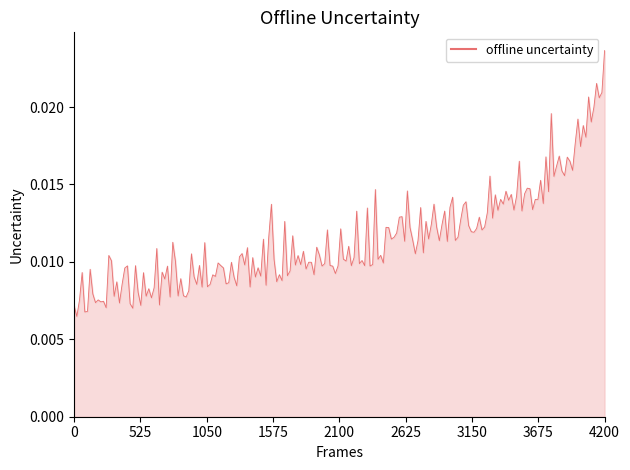

How many lines are shown in the chart?

1